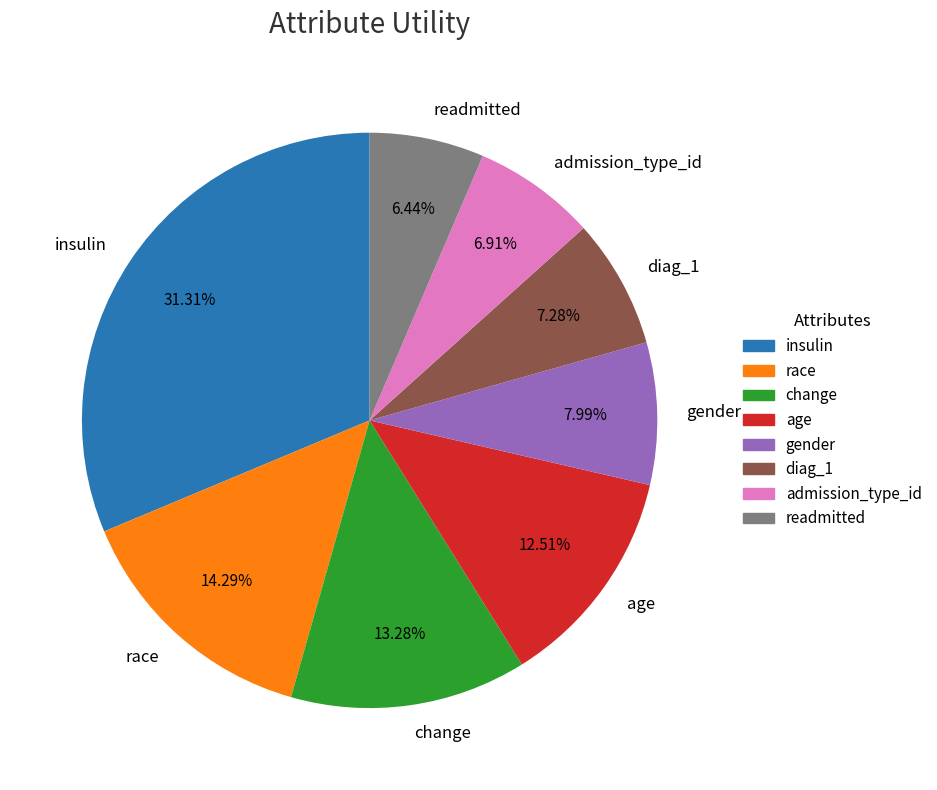

Is it true that insulin is 24% of the pie?

False